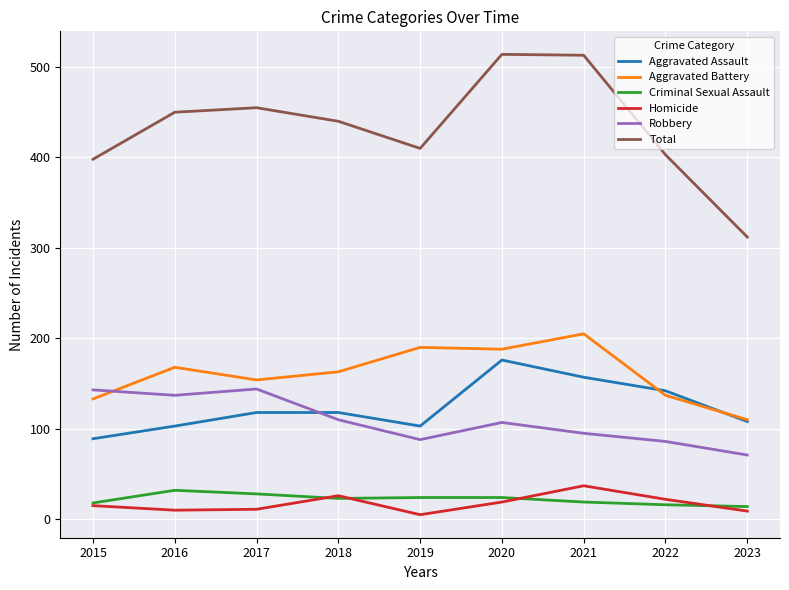

True or false: Criminal Sexual Assault has a value of 14 at 2023.

True